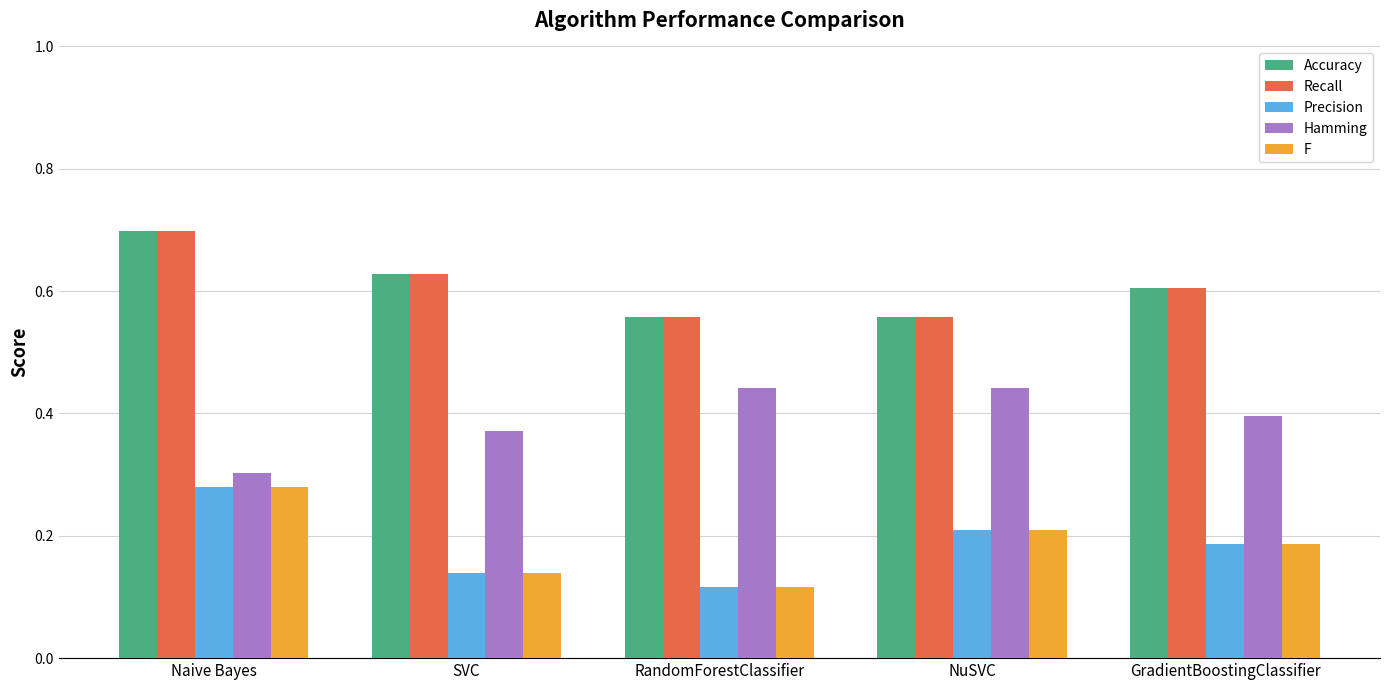

How many bars are there in each group?

5